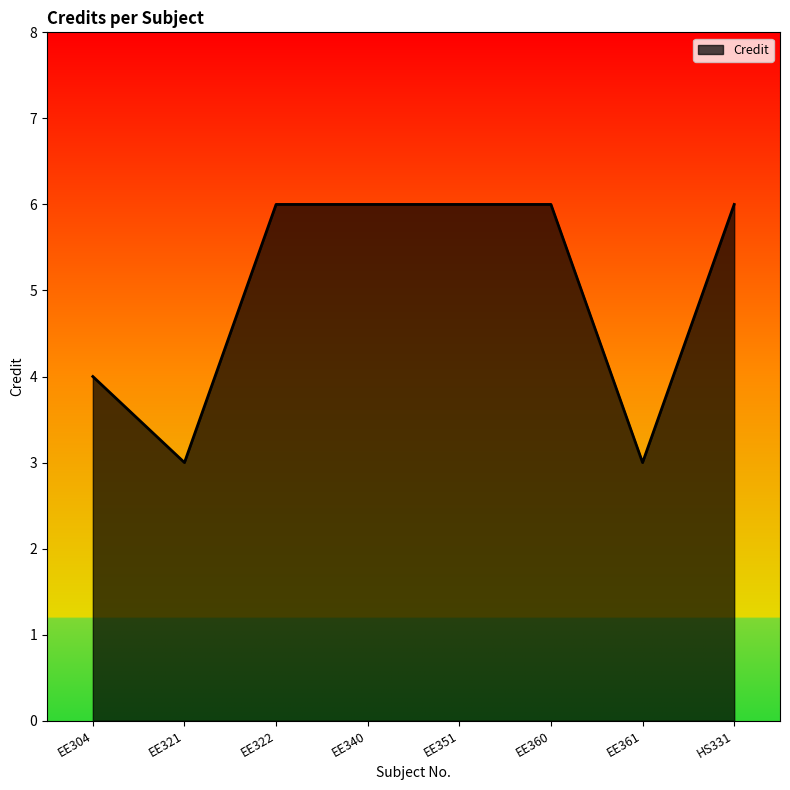

True or false: there are more than 2 points higher than both neighbors.

False